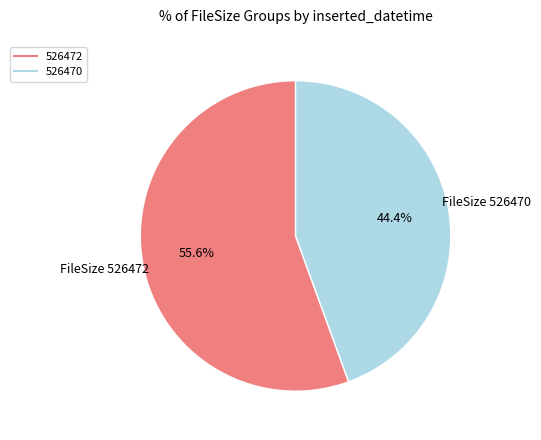

Is there a majority slice in this chart?

Yes